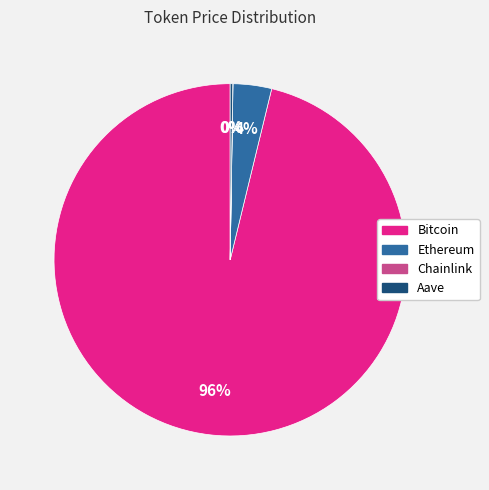

To the nearest percent, what is the average slice percentage?

25%